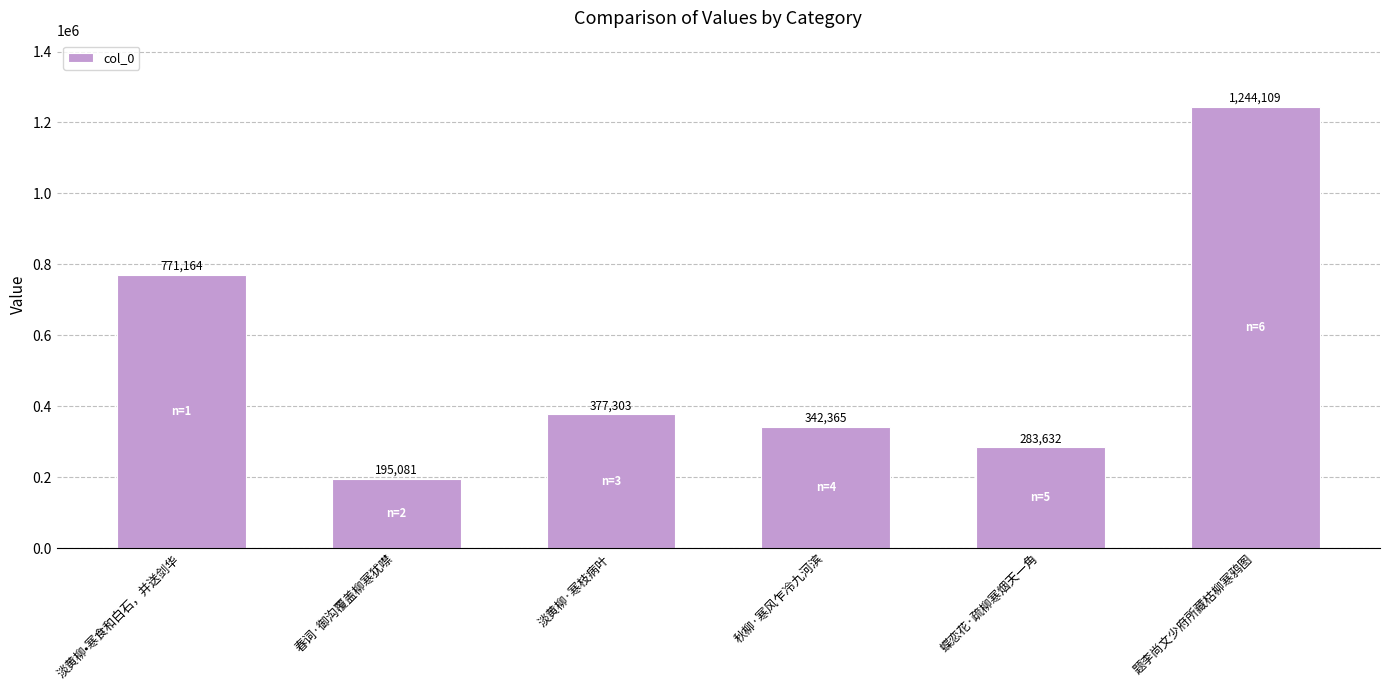

What is the change in value from 春词·御沟覆盖柳寒犹噤 to 蝶恋花·疏柳寒烟天一角?

+88551